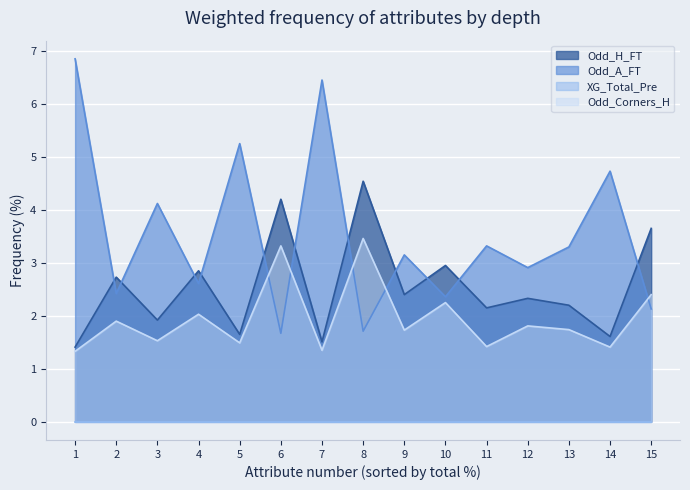

In Odd_H_FT, how many points are higher than both neighbors (excluding endpoints)?

6